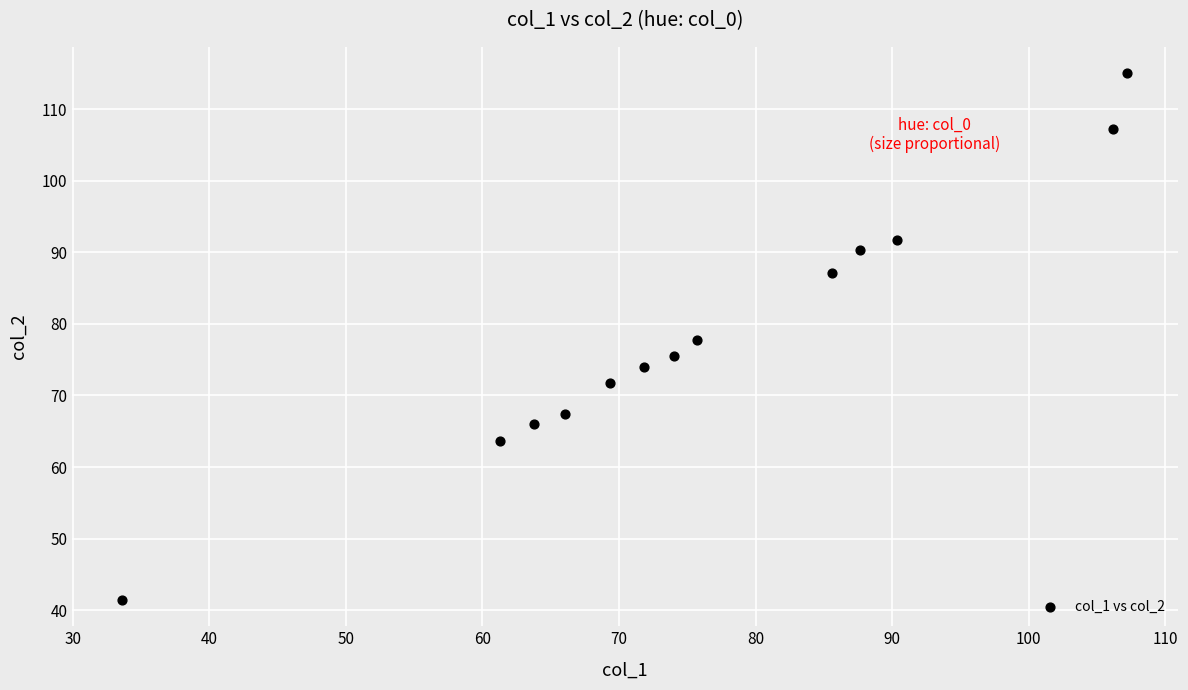

What is the range of X values (max minus min)?

73.6